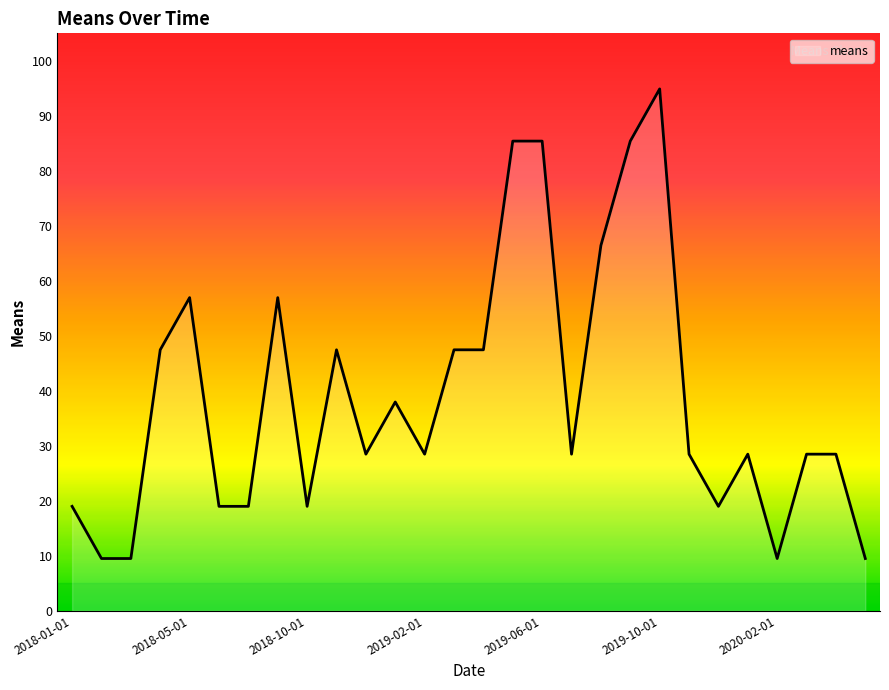

What is the average value?

39.0